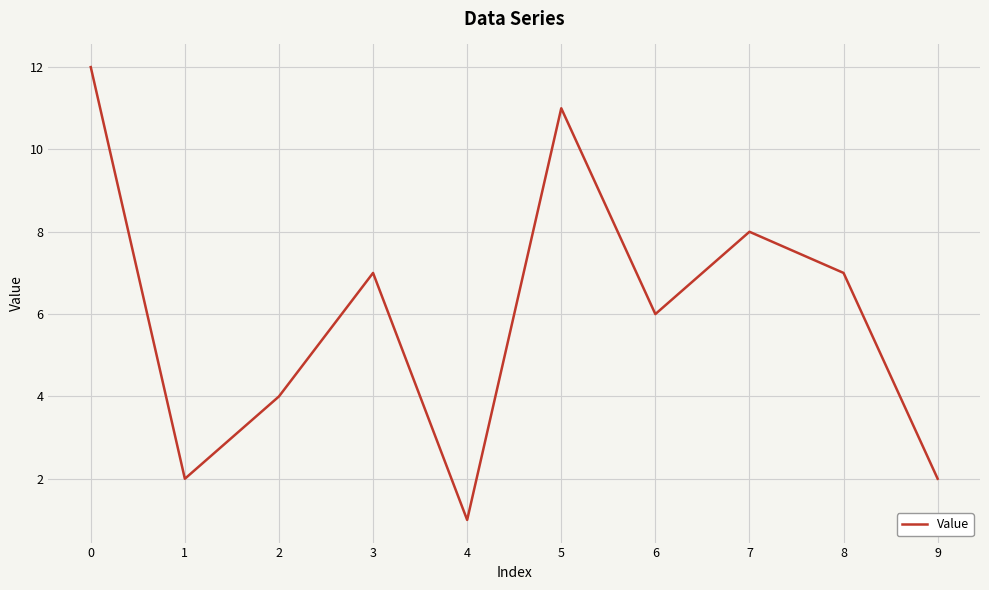

Does the chart have visible grid lines?

Yes